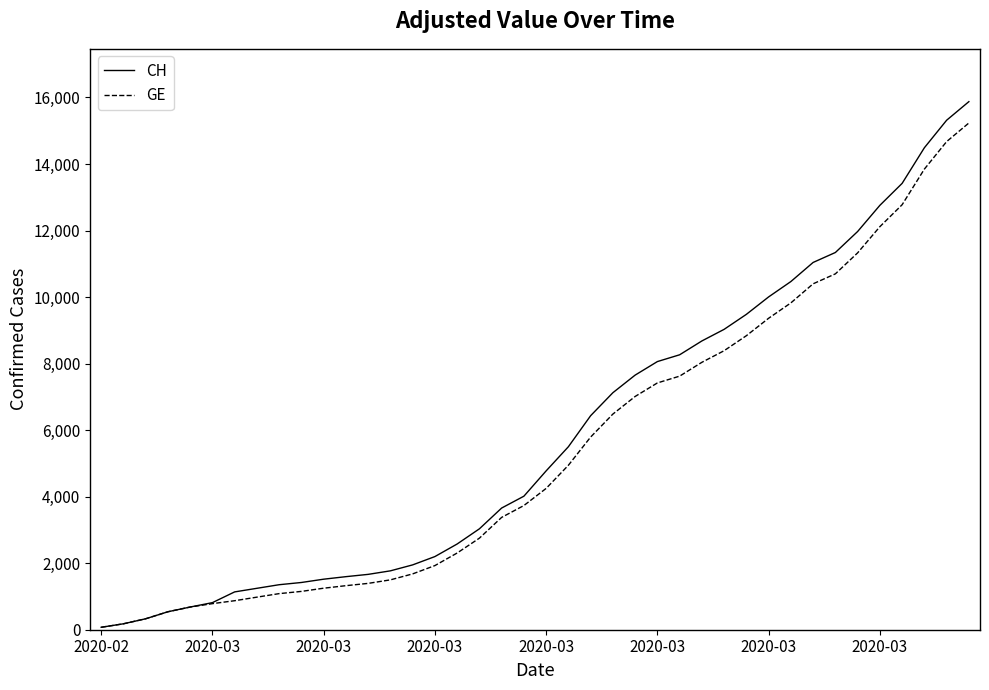

What is the maximum value for GE?

15233